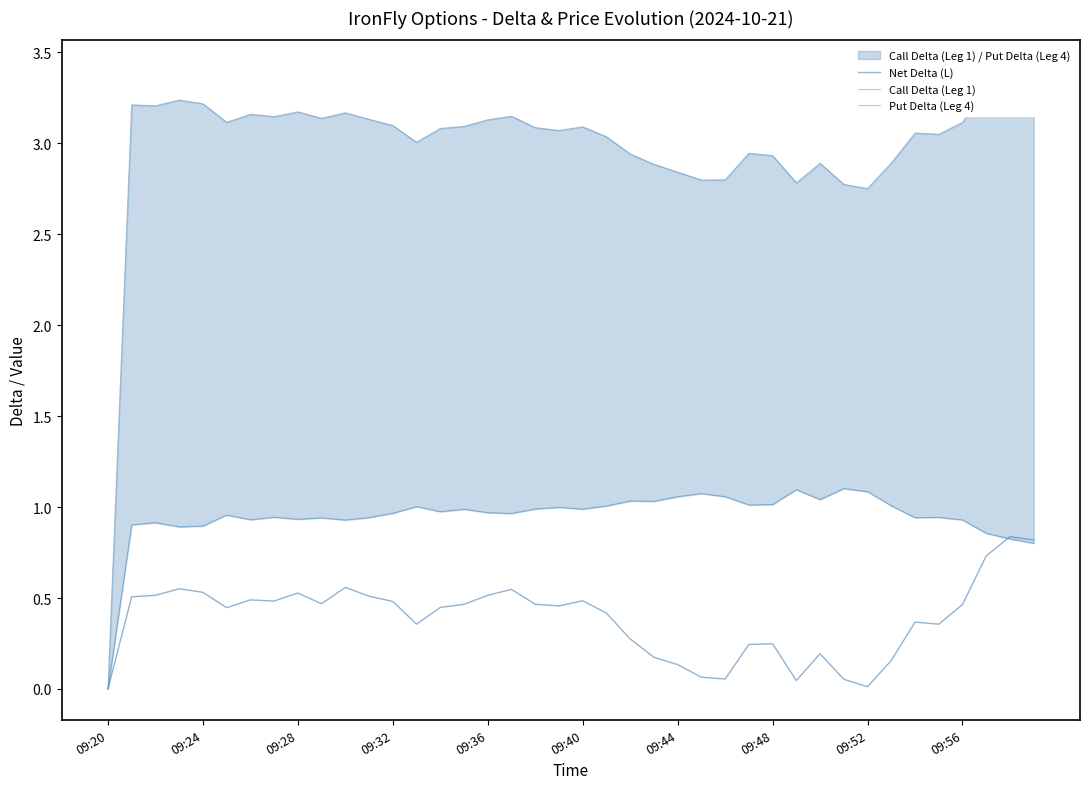

How many intersections are there between Net Delta (L) and Put Delta (Leg 4)?

1